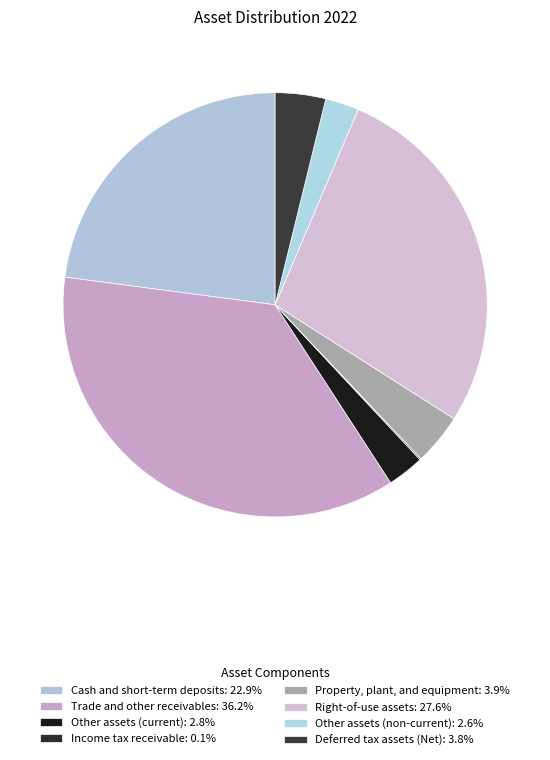

To the nearest percent, what is the difference between the largest and smallest slice percentages?

36%